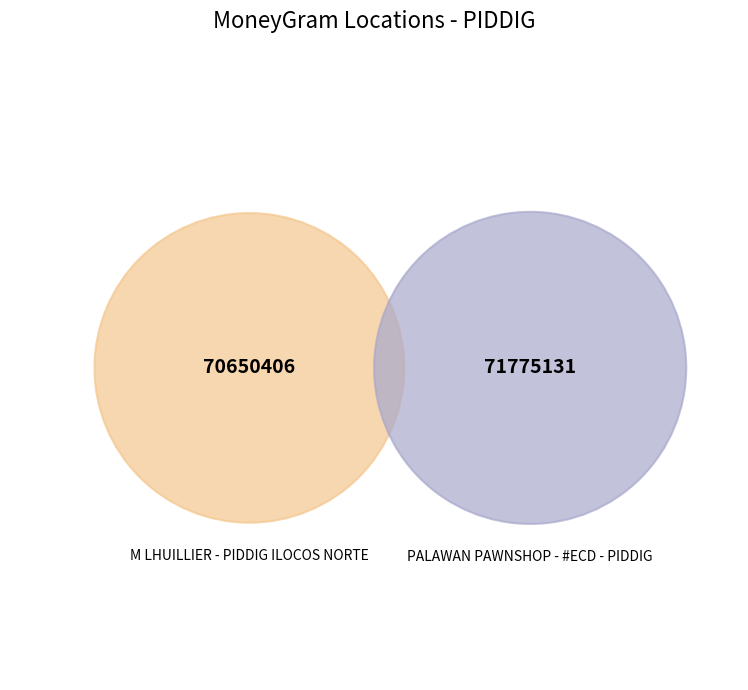

Which category has the biggest portion of the pie?

PALAWAN PAWNSHOP - #ECD - PIDDIG